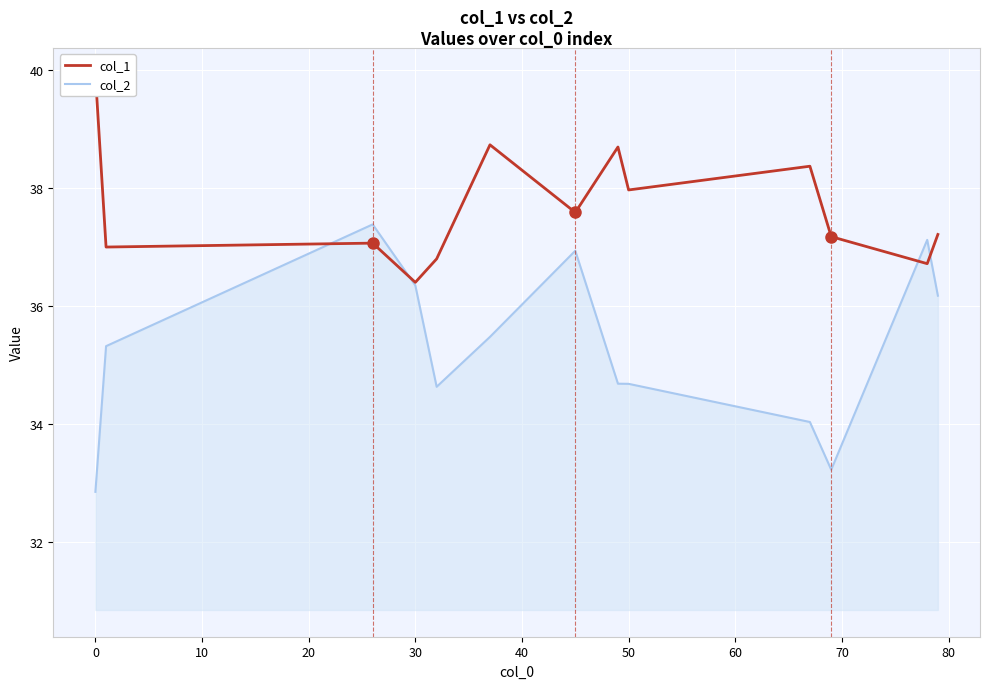

What is the value of the col_1 point at the 11th from the left?

37.2